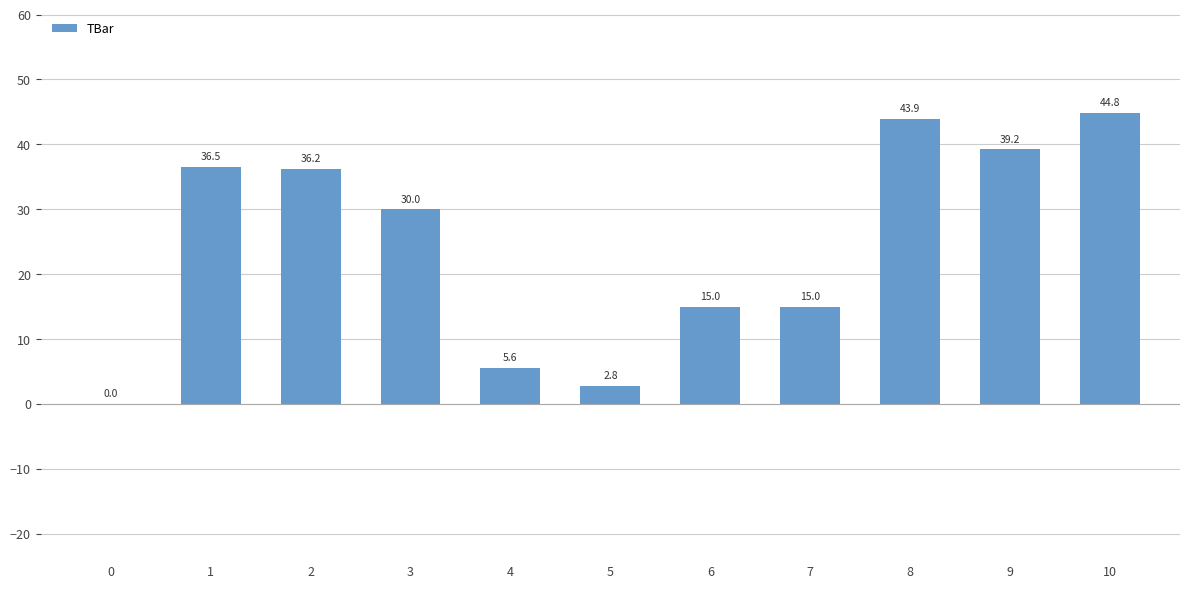

True or false: the data shows 23.7 at 7.

False